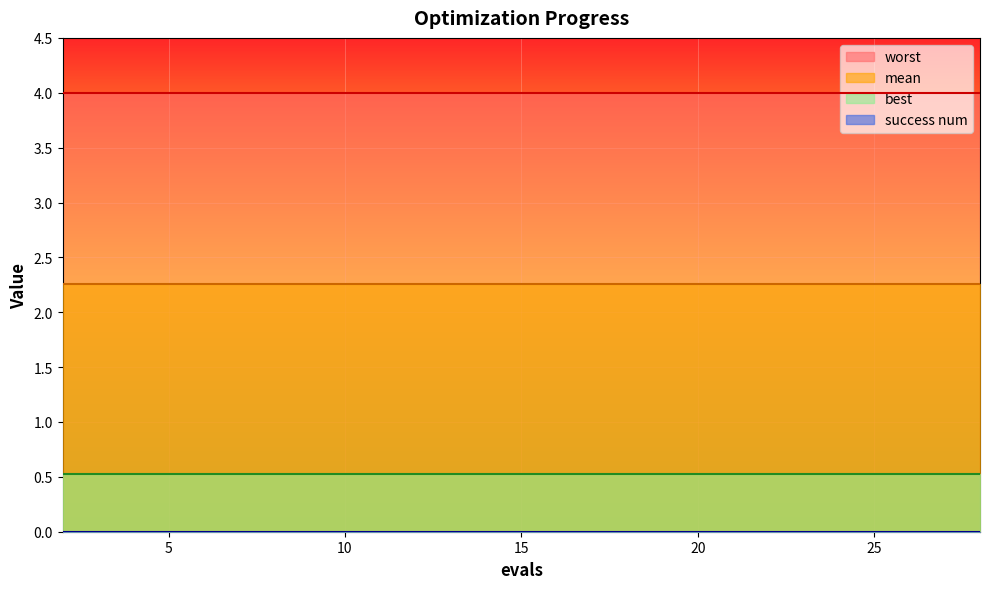

At 8, list the series in order from smallest to largest.

success num, best, mean, worst